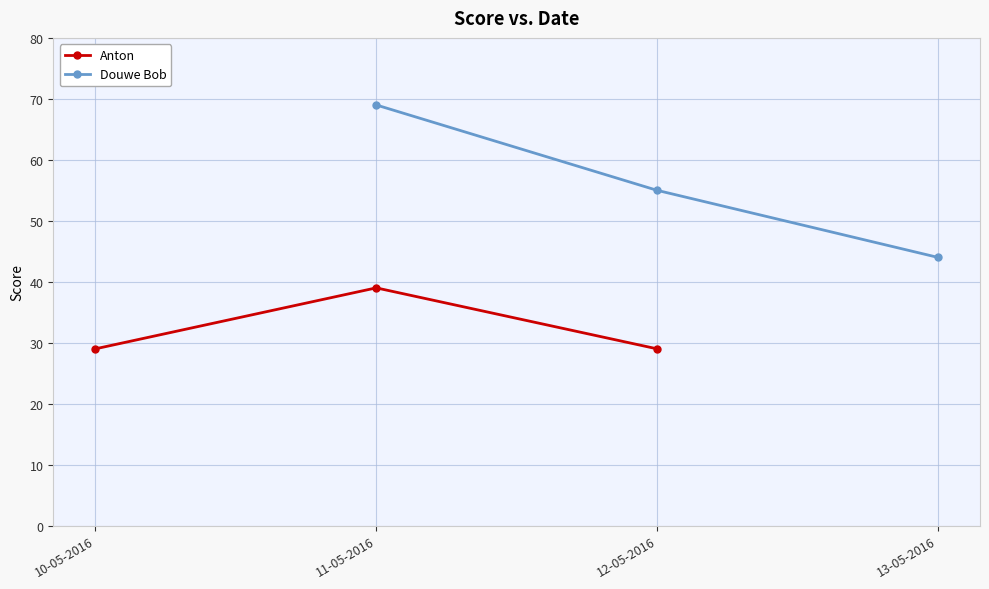

What is the lowest value of the Anton series?

29